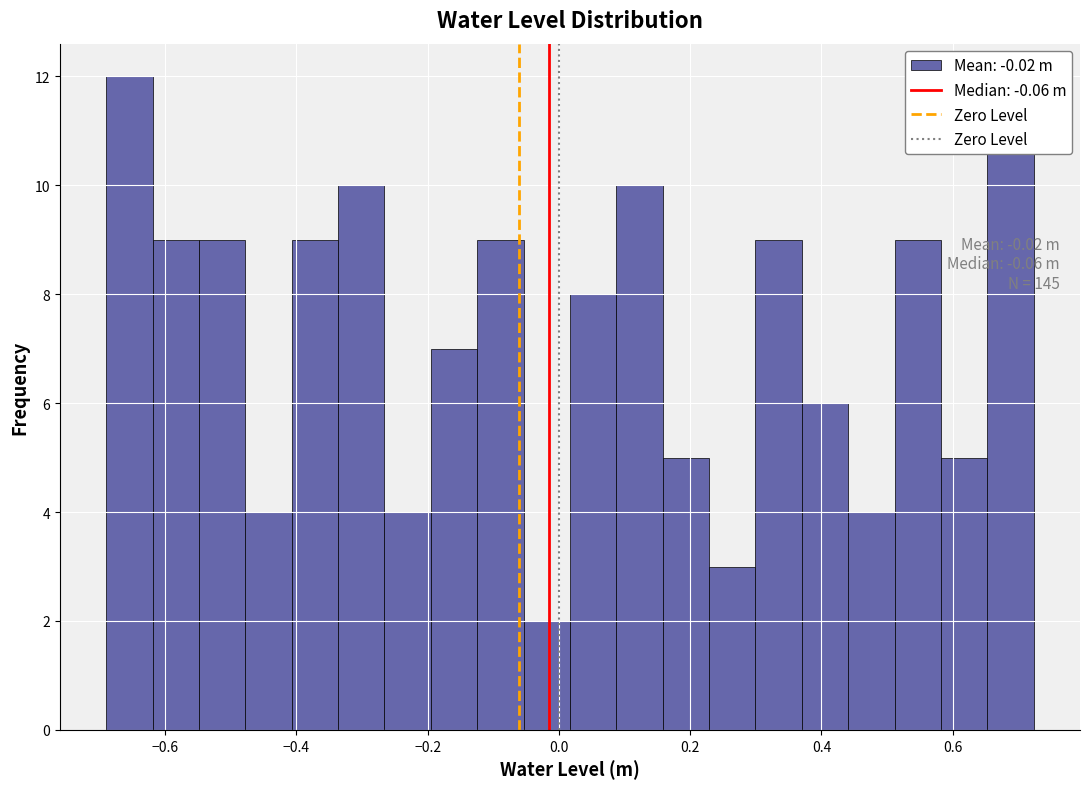

Read against the x-axis, roughly where is the centre of the tallest bar?

-0.66